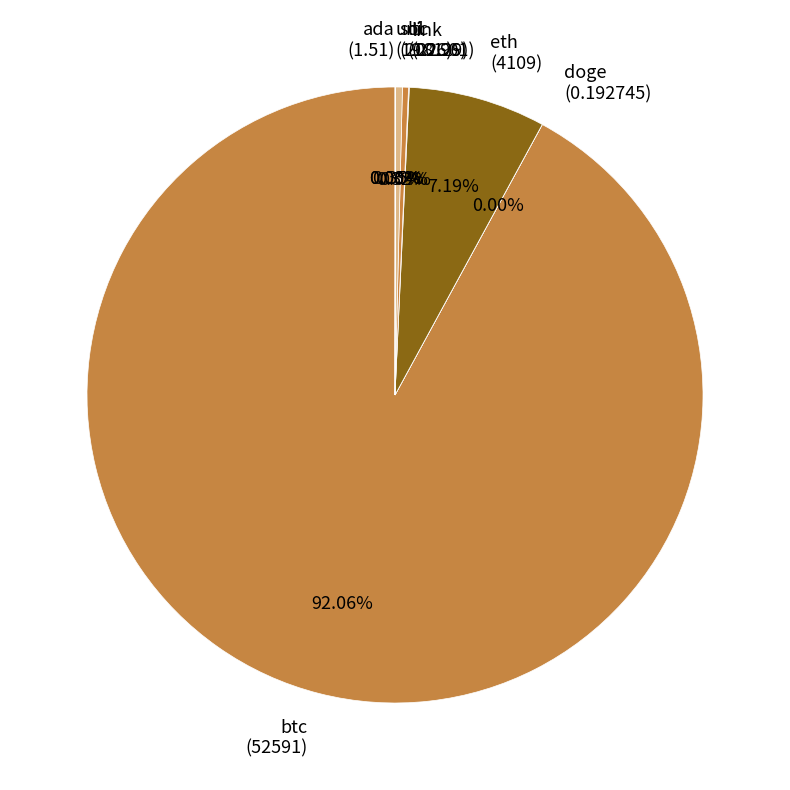

Which slice is the largest?

btc